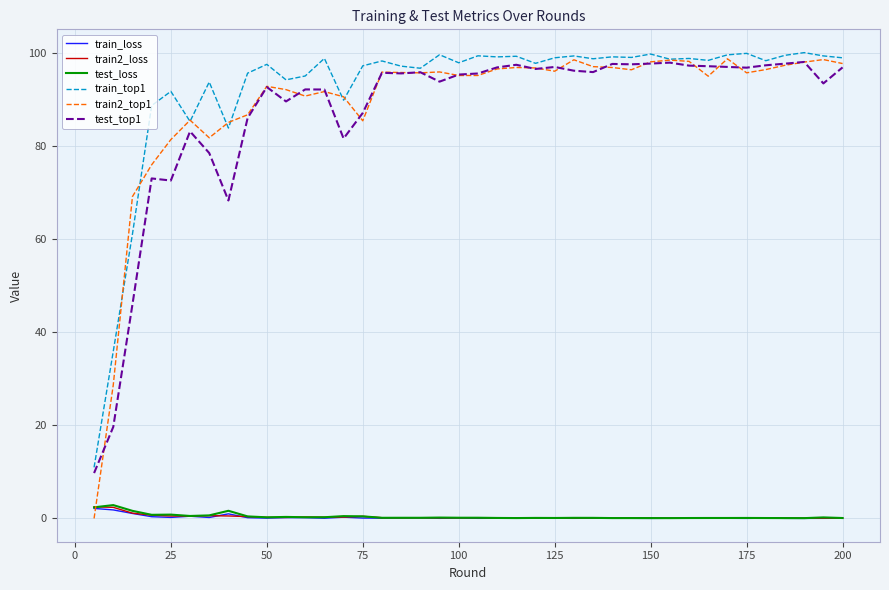

What is the sum of all train_loss values?

9.2